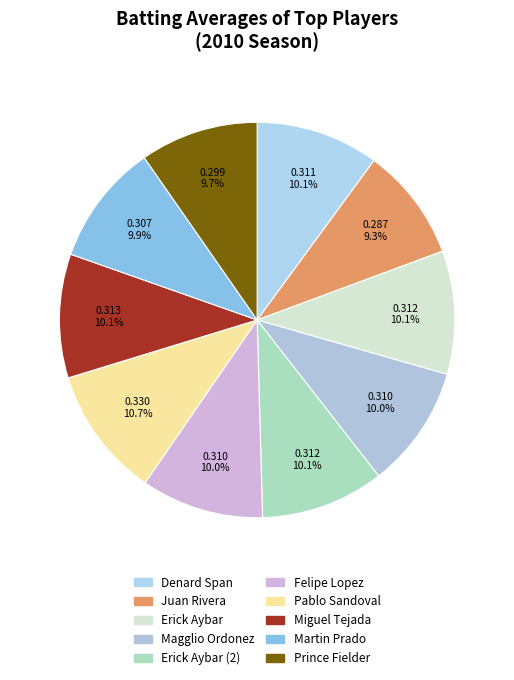

To the nearest percent, what is the average slice percentage?

10%